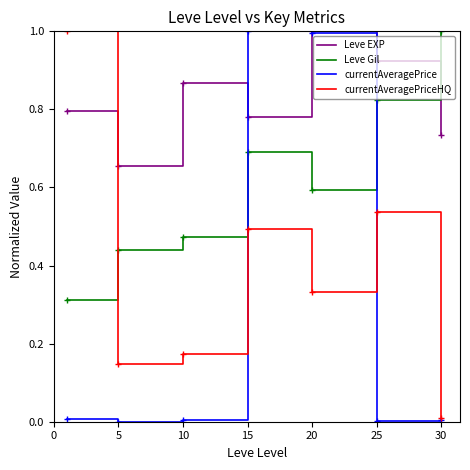

Rank the series by their average value, from lowest to highest.

currentAveragePrice, currentAveragePriceHQ, Leve Gil, Leve EXP